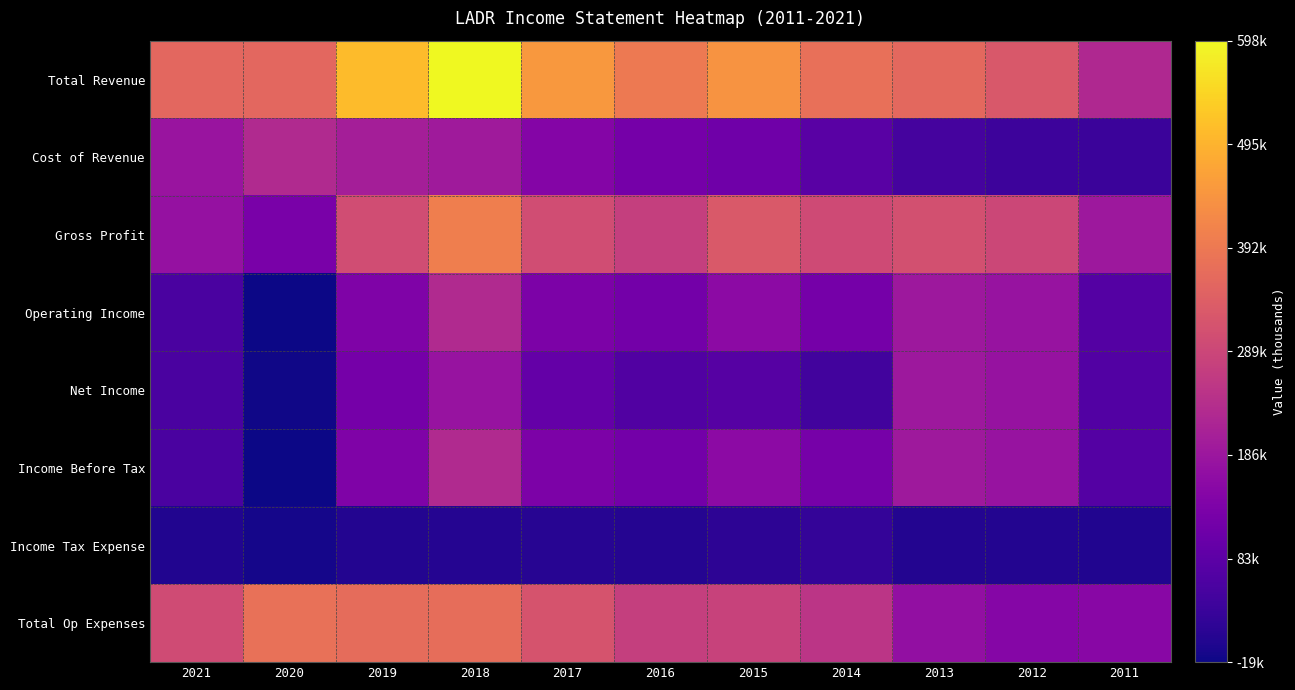

What is the average value of the Income Tax Expense series?

6